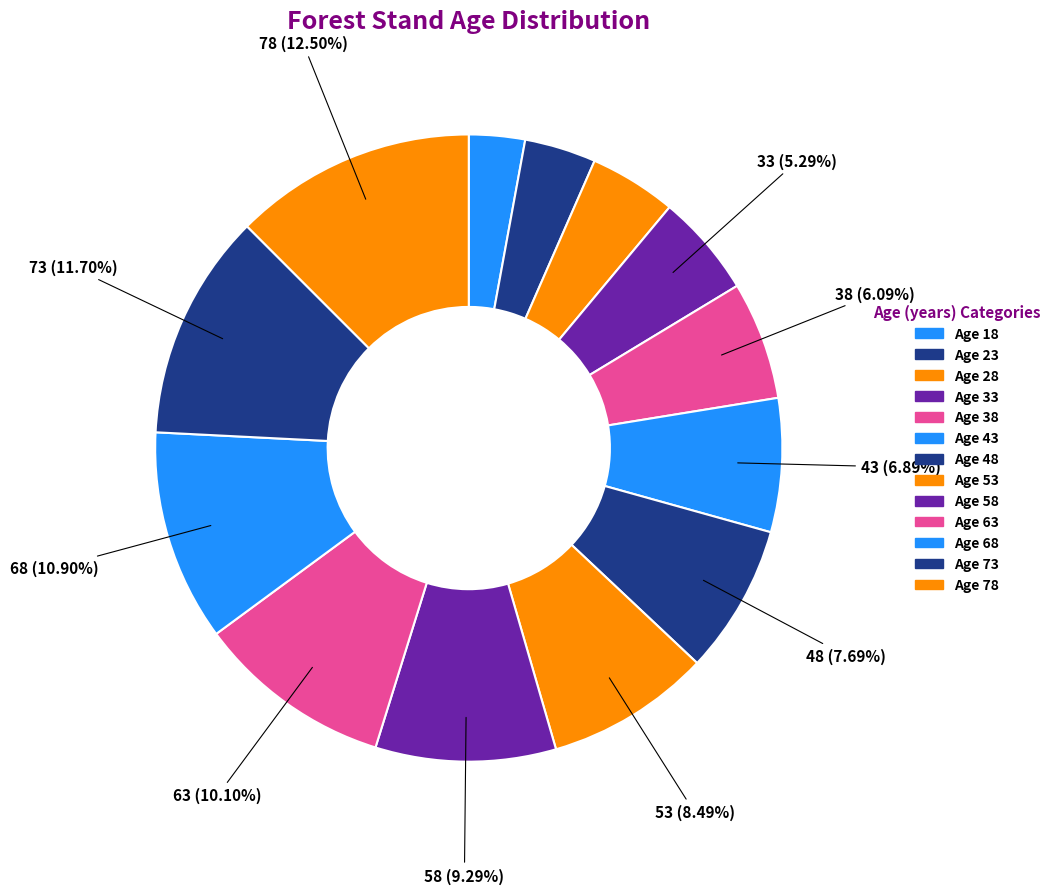

Count the number of slices in the pie.

13